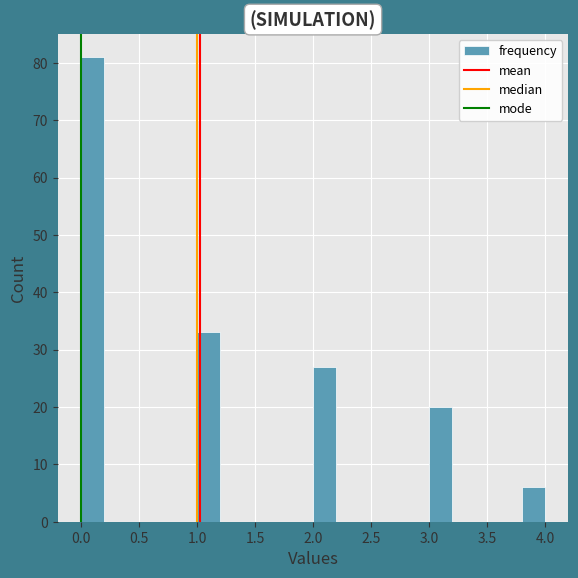

Over which range of the x-axis is the bar tallest?

0.0 to 0.2